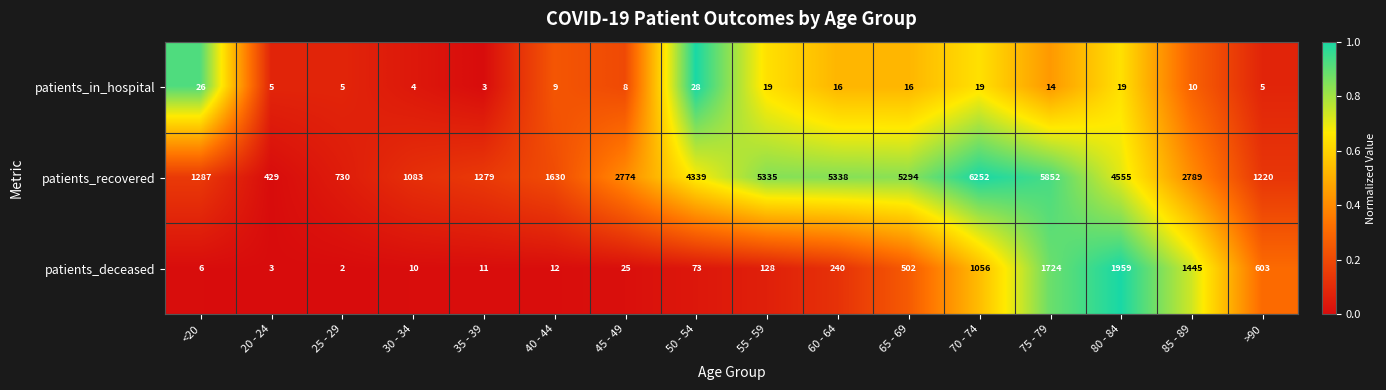

List the series in order of their overall mean, highest first.

patients_recovered, patients_deceased, patients_in_hospital